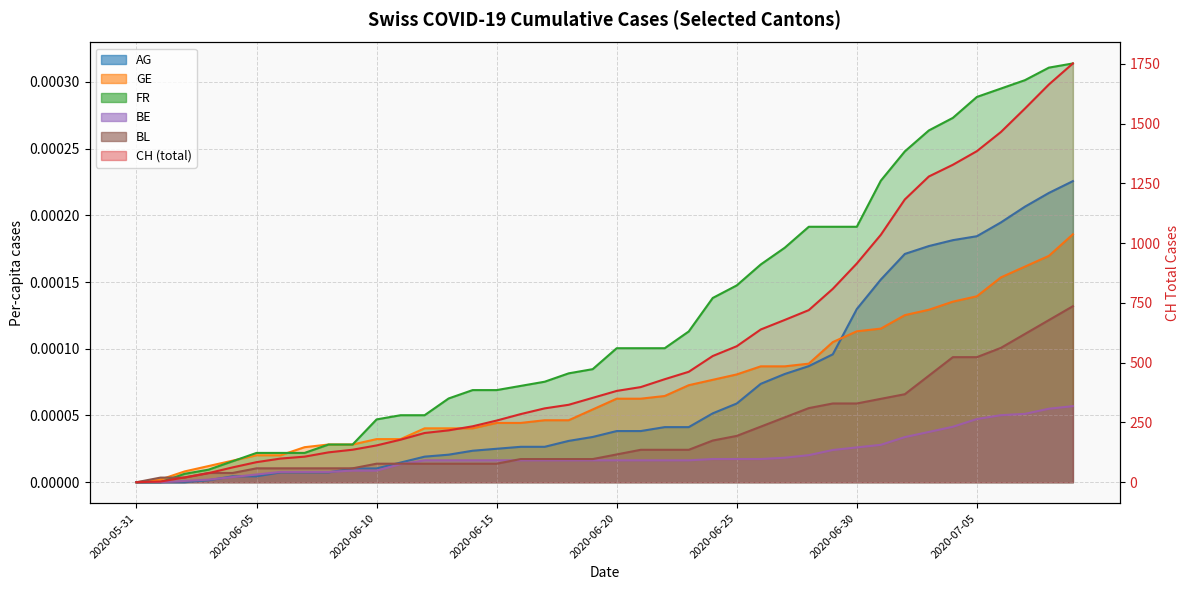

Which category has the lowest value across all series?

2020-05-31